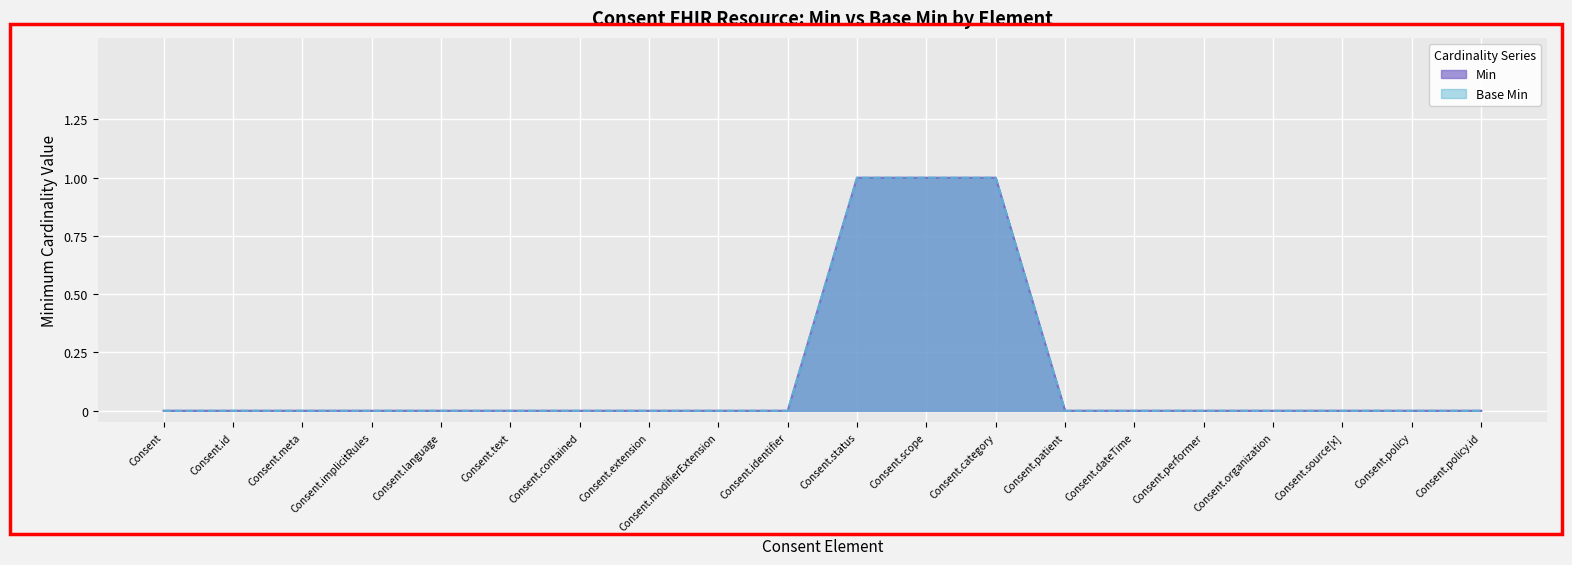

What is the sum of all Min values?

3